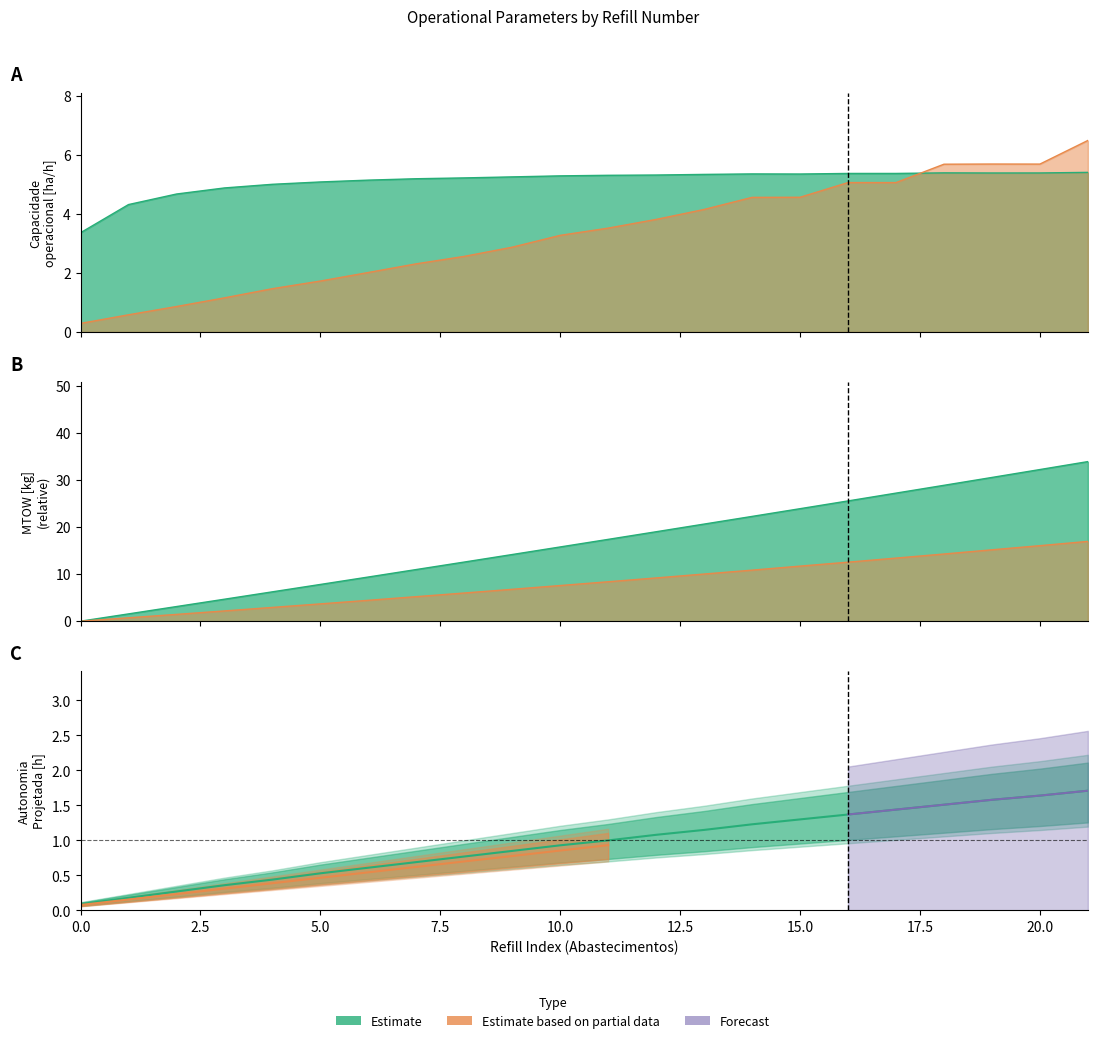

What is the value of the Autonomia Projetada [h] point at the 20th from the left?

1.6